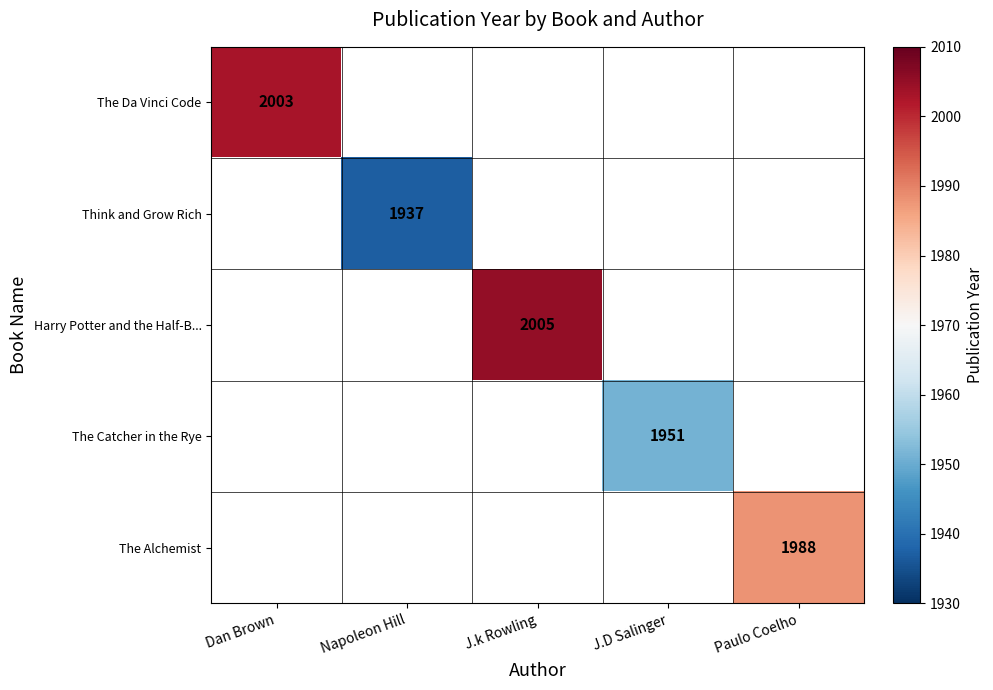

Which category has the highest value across all series?

J.k Rowling